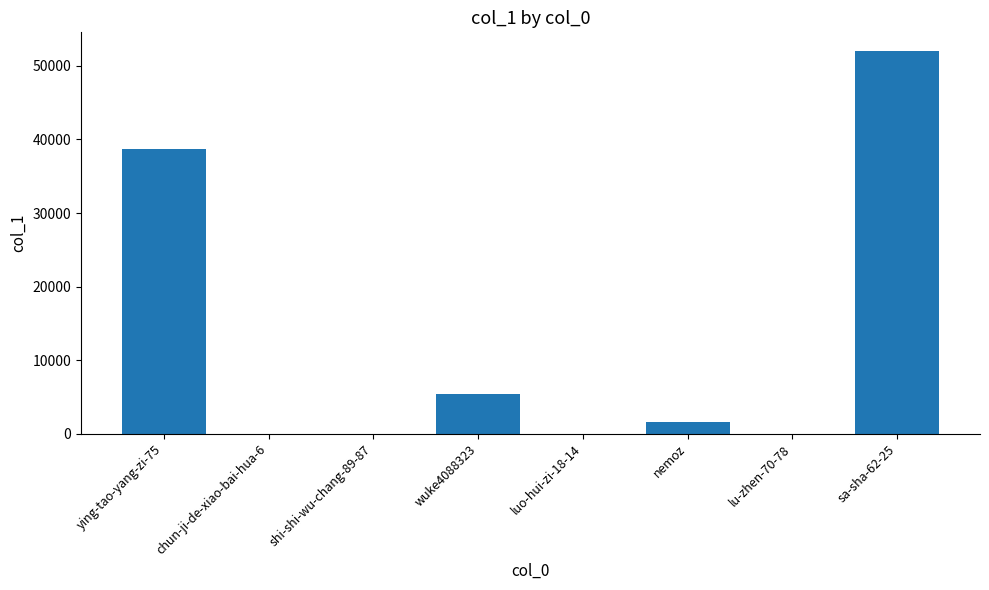

The value at sa-sha-62-25 is 30425. True or false?

False